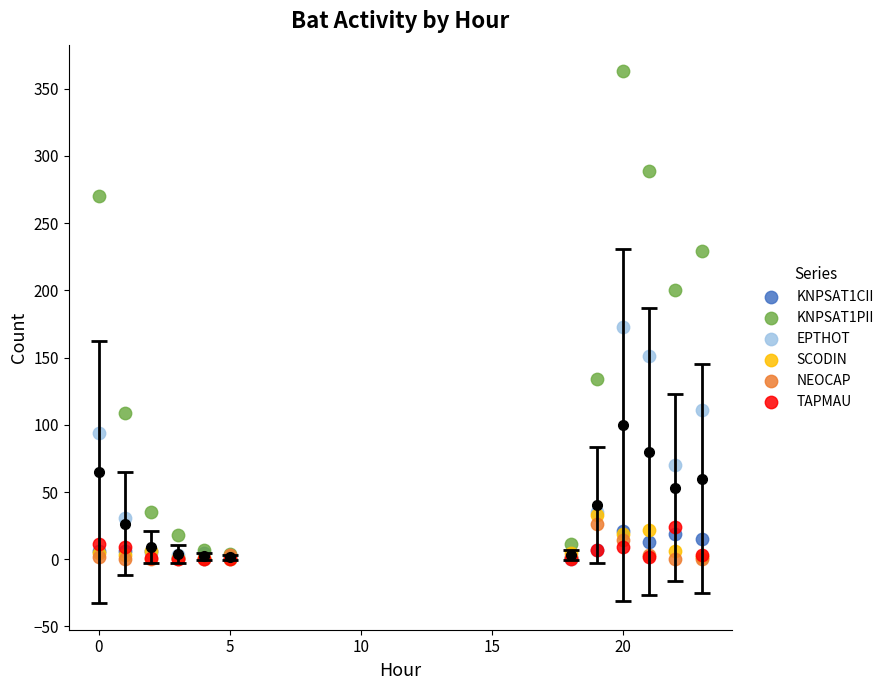

Which series contains the highest Y value?

KNPSAT1PII